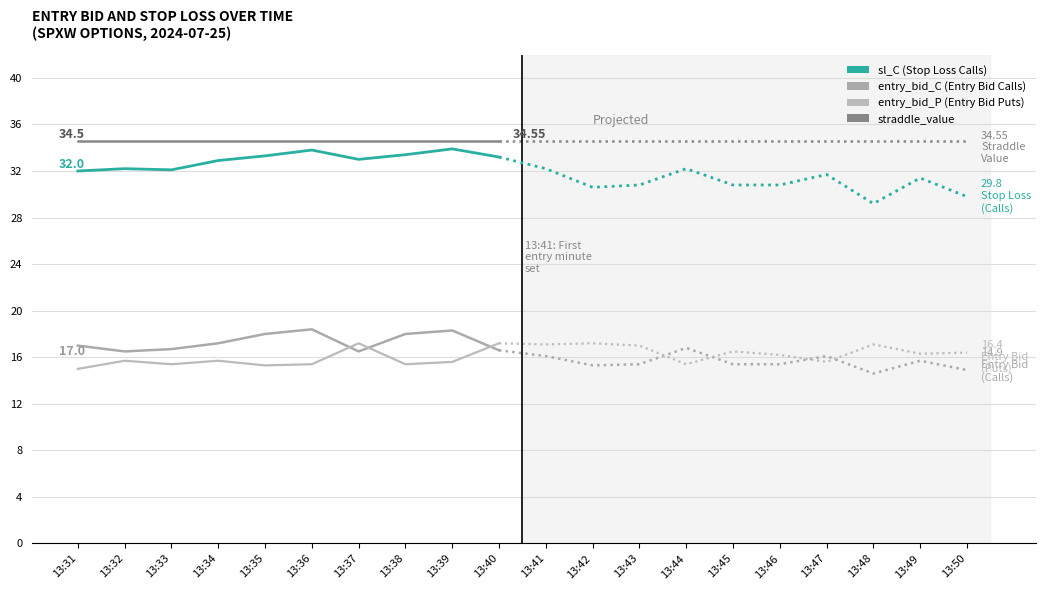

The entry_bid_P series shows 9.0 at 13:35. True or false?

False